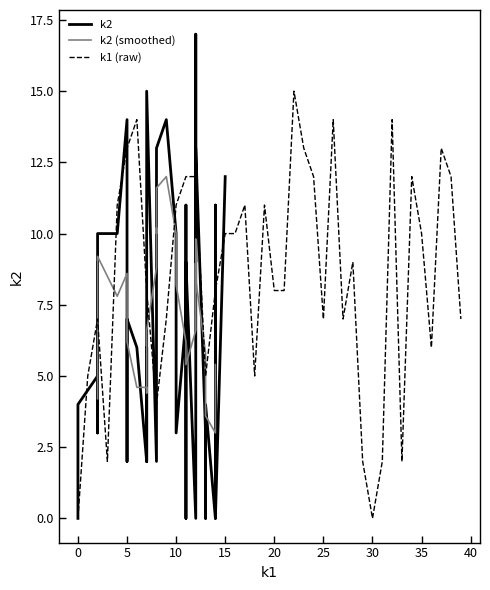

True or false: the data shows 14 at i26.

True